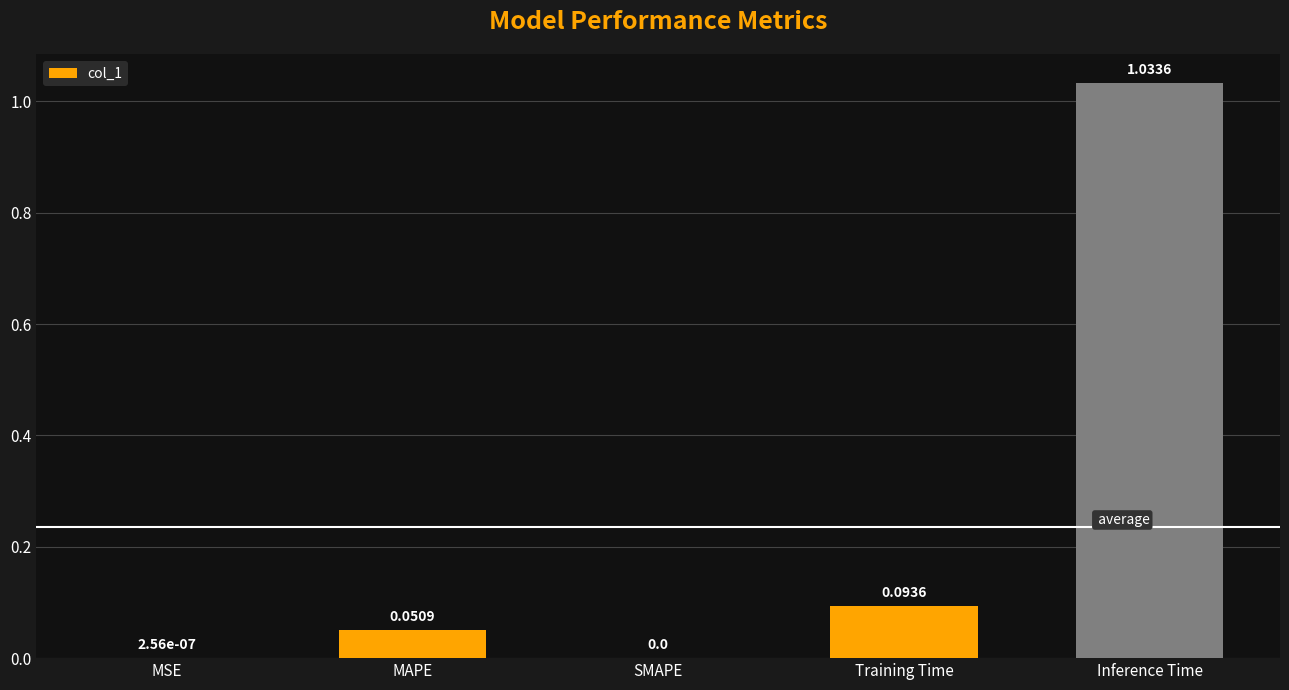

Which label corresponds to the largest value in the chart?

Inference Time